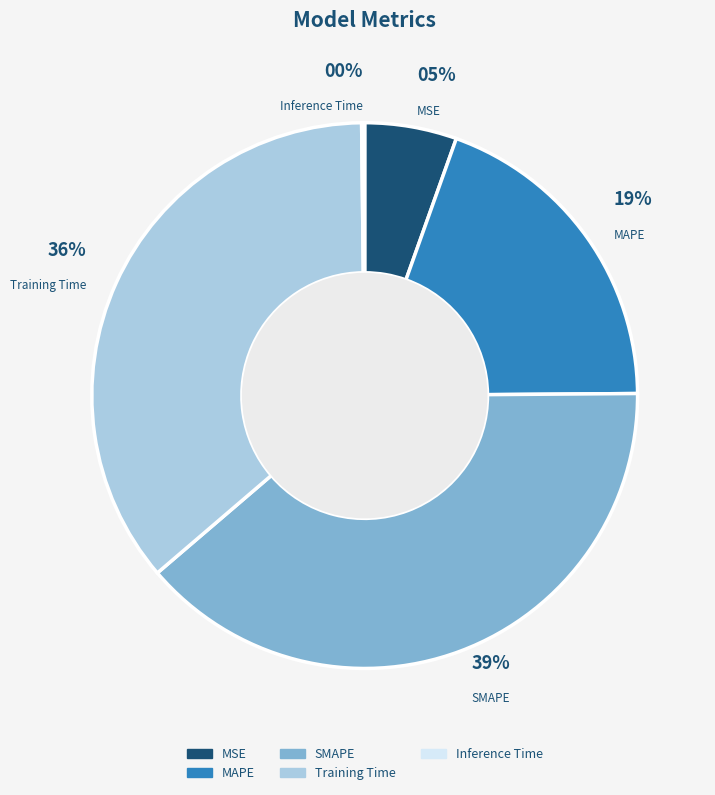

Combined, do MSE and SMAPE account for over 50%?

No